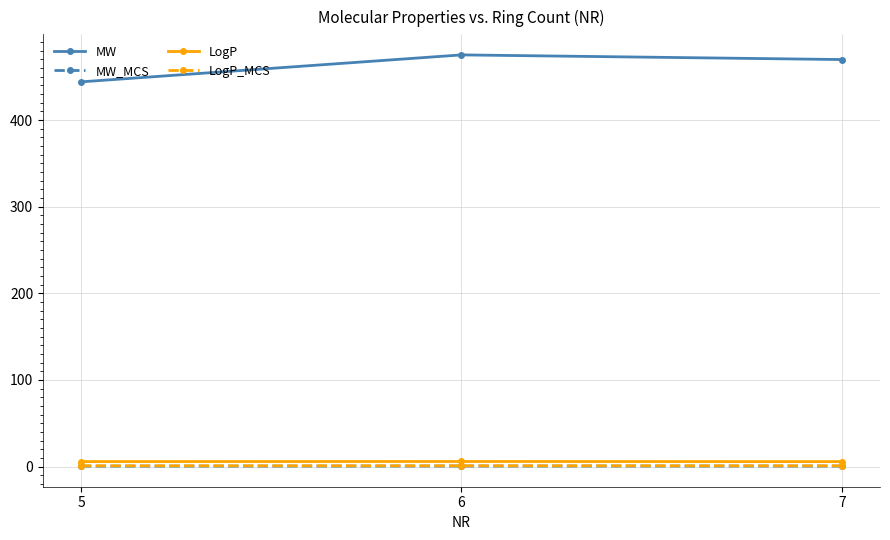

What is the value of the LogP point at the 3rd from the left?

5.8